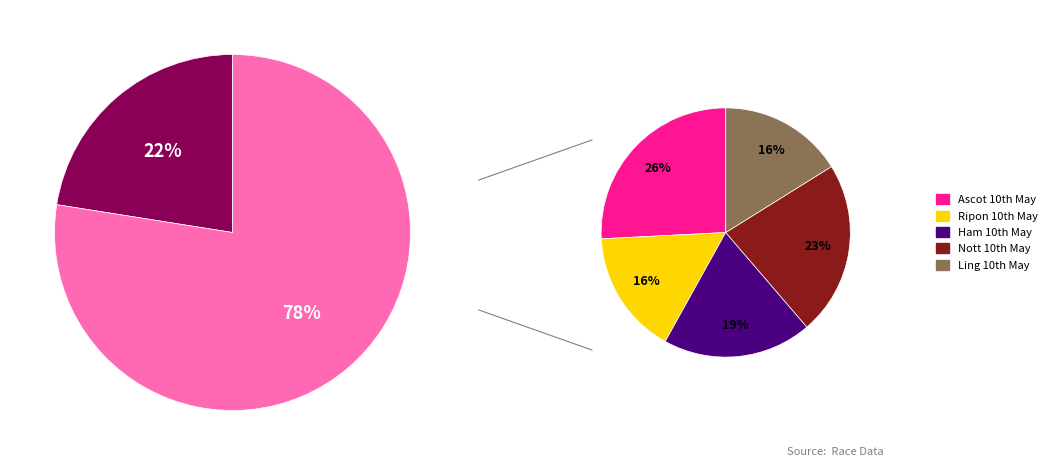

To the nearest percent, what is the average slice percentage?

17%